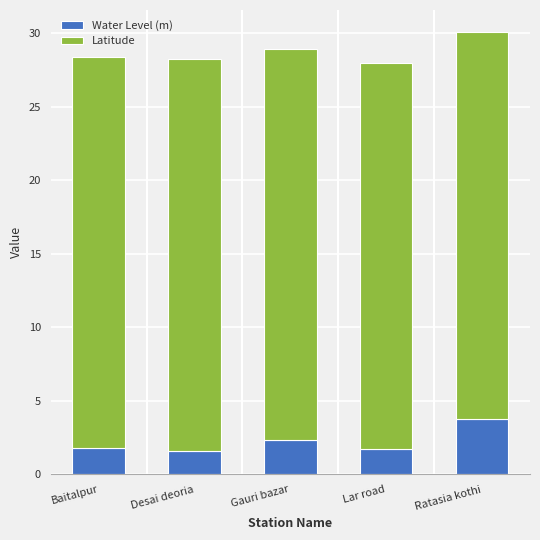

Are the bars horizontal?

No